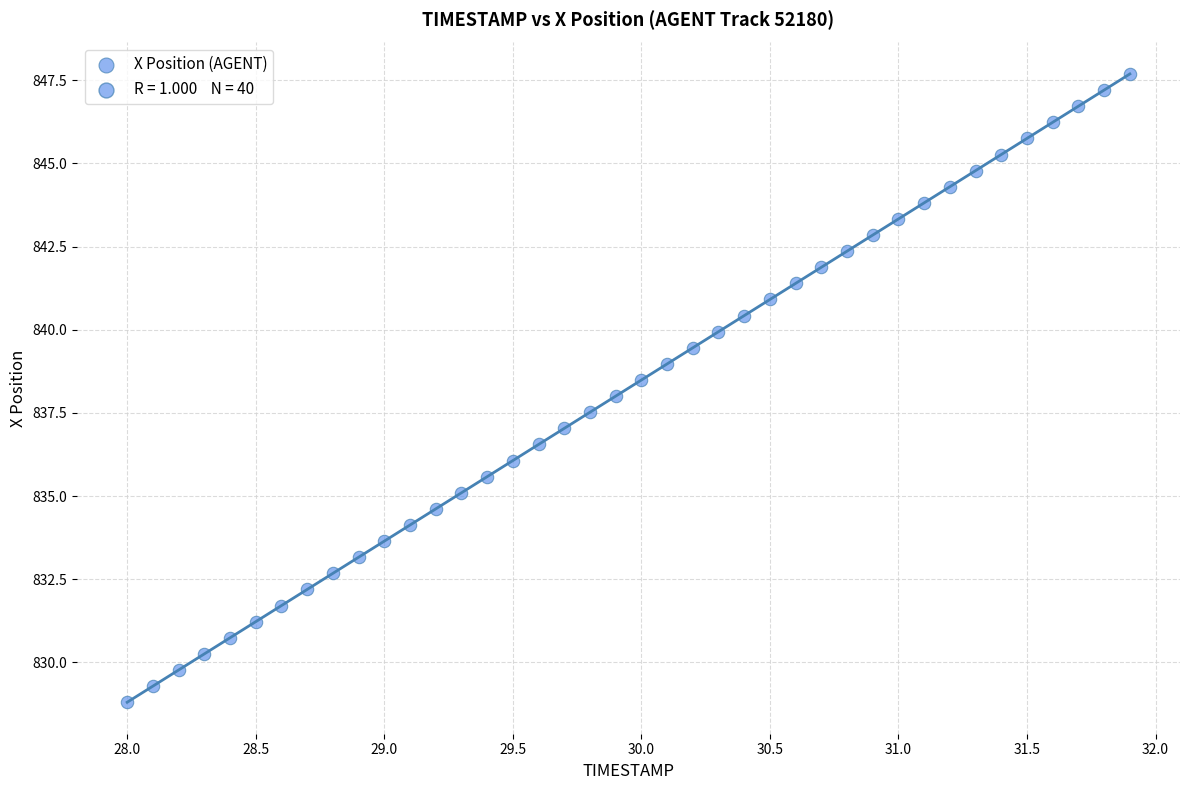

What is the range of Y values (max minus min)?

18.9